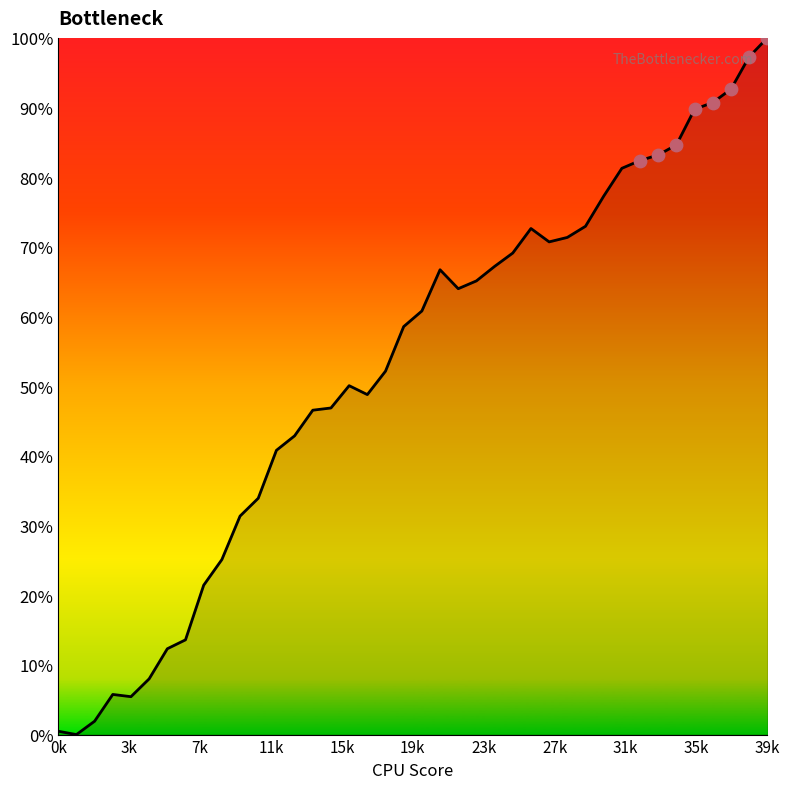

What is the maximum value shown in the chart?

100.0